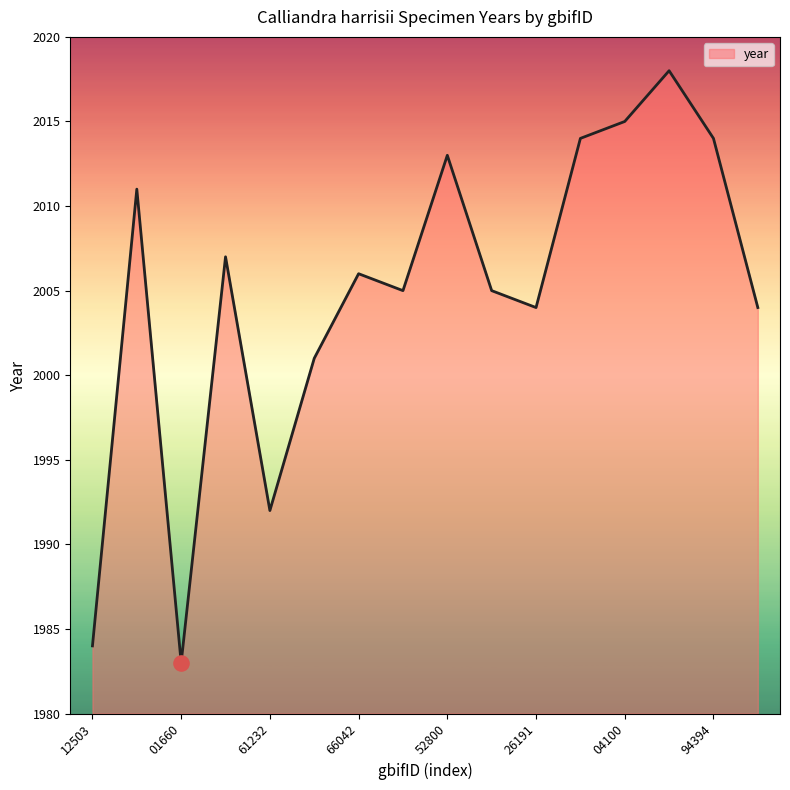

What is the smallest value displayed?

1983